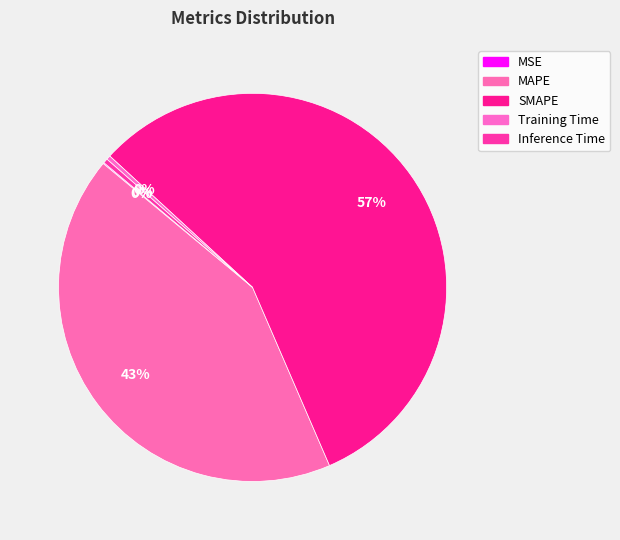

Combined, what portion of the pie is MAPE and MSE?

42.6%